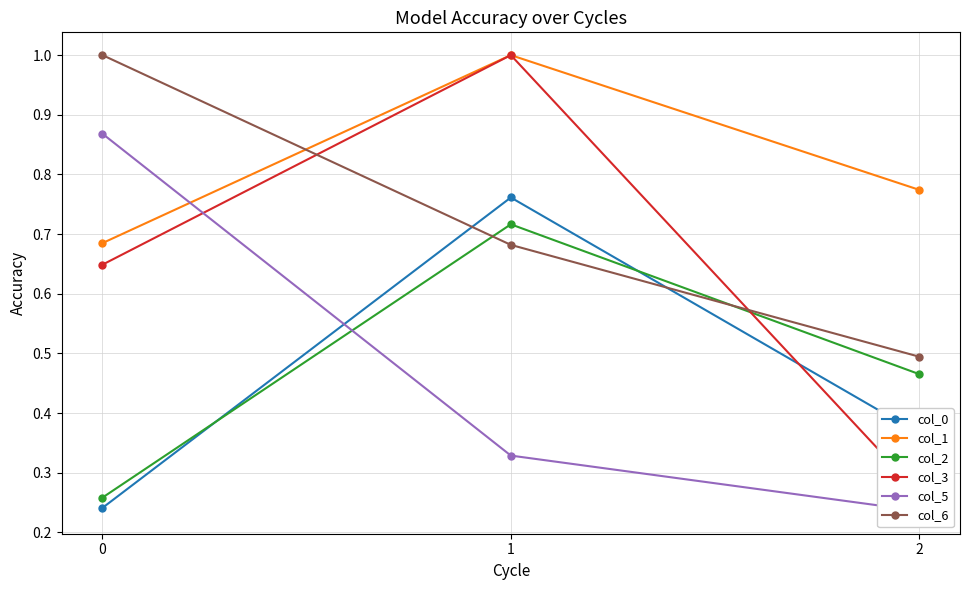

What is the sum of all col_5 values?

1.4